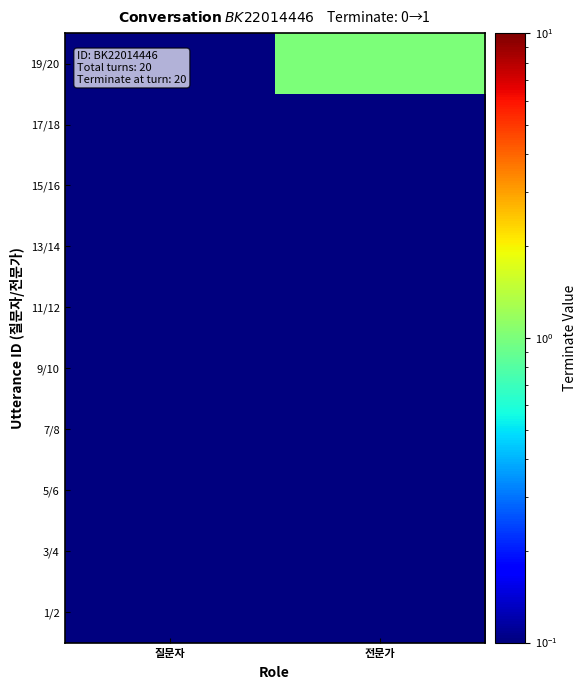

Reading right to left, extract all data points from this chart.

1/2: 전문가=0.0	질문자=0.0
3/4: 전문가=0.0	질문자=0.0
5/6: 전문가=0.0	질문자=0.0
7/8: 전문가=0.0	질문자=0.0
9/10: 전문가=0.0	질문자=0.0
11/12: 전문가=0.0	질문자=0.0
13/14: 전문가=0.0	질문자=0.0
15/16: 전문가=0.0	질문자=0.0
17/18: 전문가=0.0	질문자=0.0
19/20: 전문가=1.0	질문자=0.0